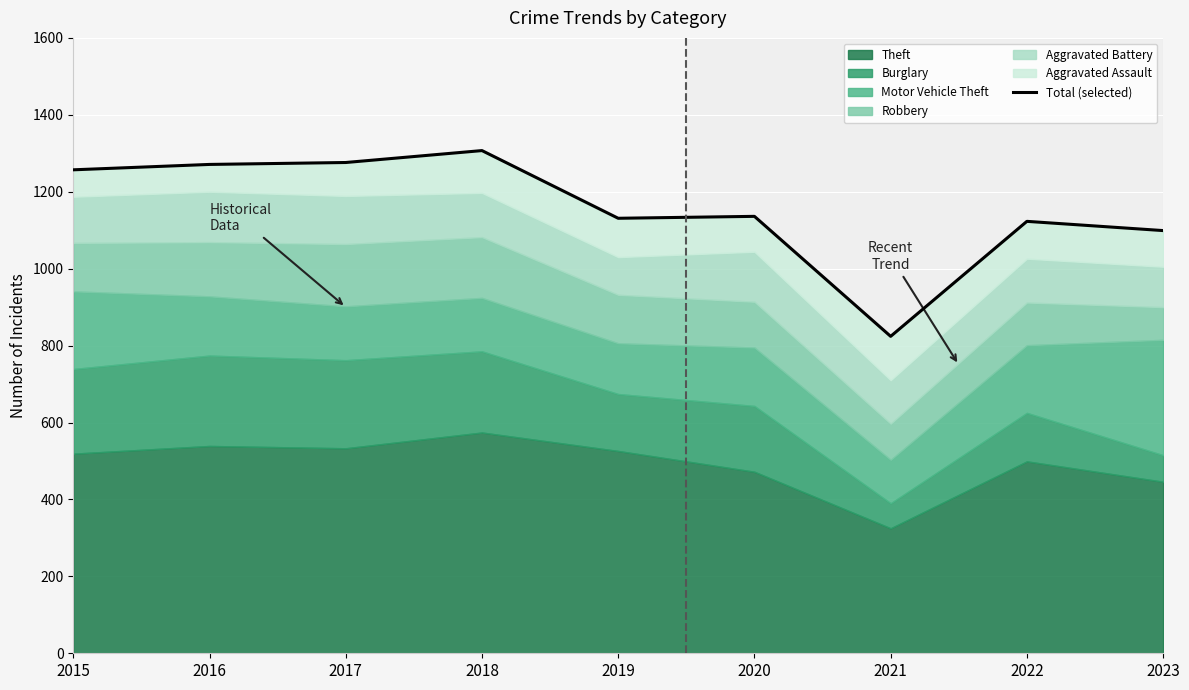

The value at 2022 is 1123. True or false?

True